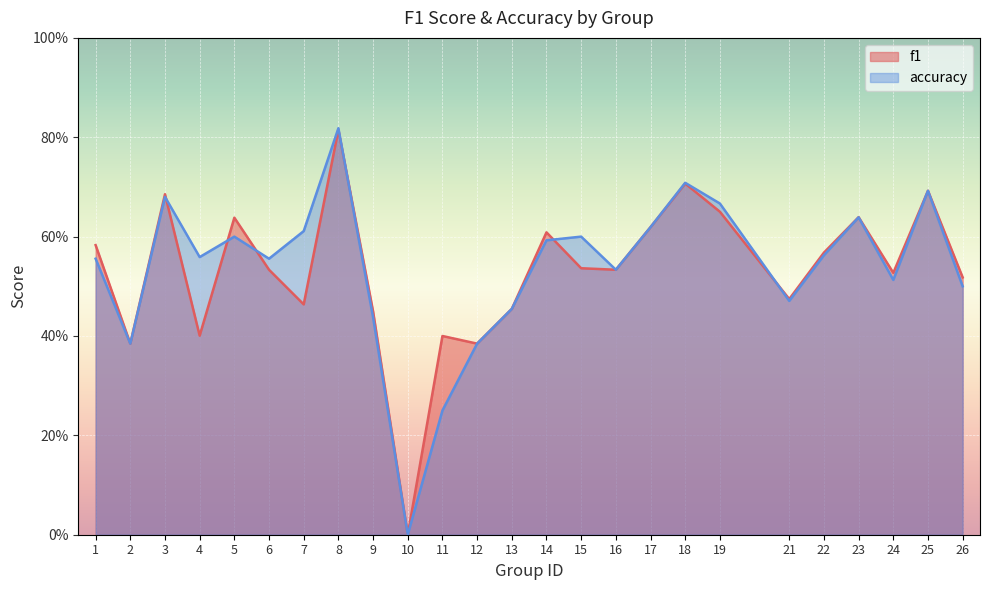

True or false: f1 and accuracy cross at least once.

True